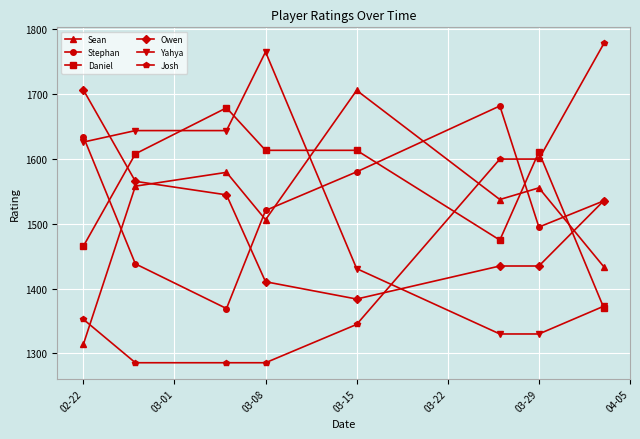

What is the difference between the maximum and second lowest values in the Sean series?

272.1